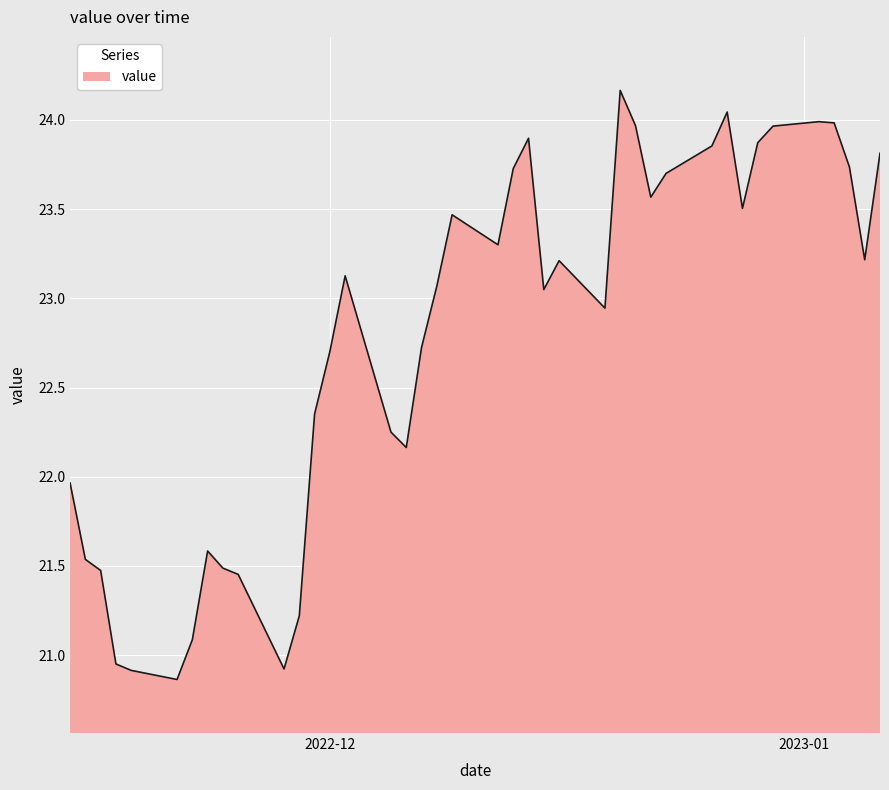

What is the smallest value displayed?

20.9